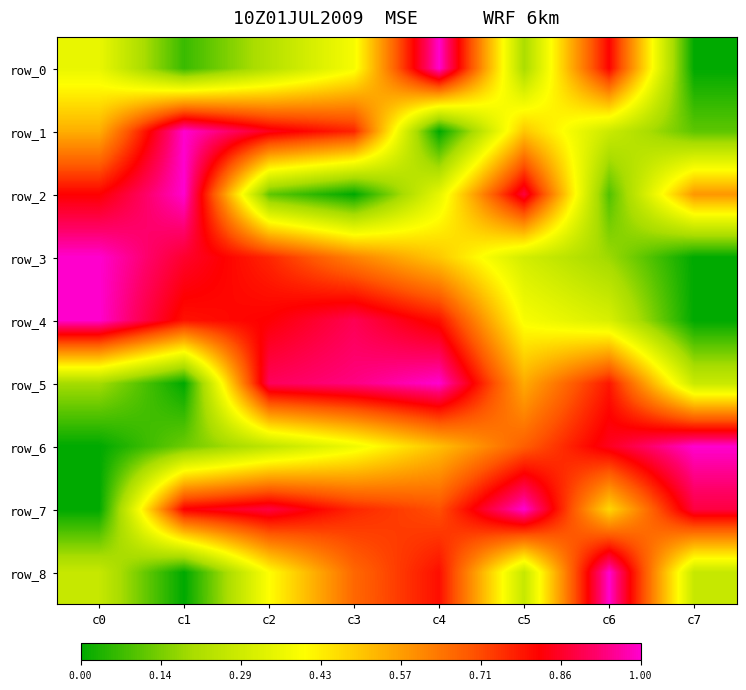

Rank the categories by row_7 value from highest to lowest.

c5, c2, c7, c1, c3, c4, c6, c0